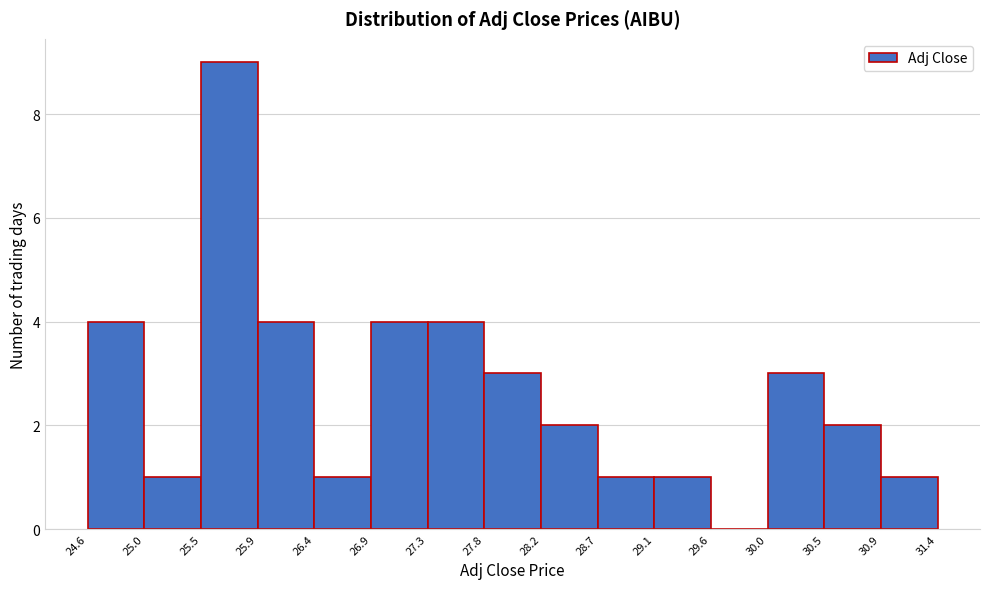

How tall is the bar that spans 28.2 to 28.7 on the x-axis? The values are not printed on the chart, so give them approximately, as read against the axis.

2